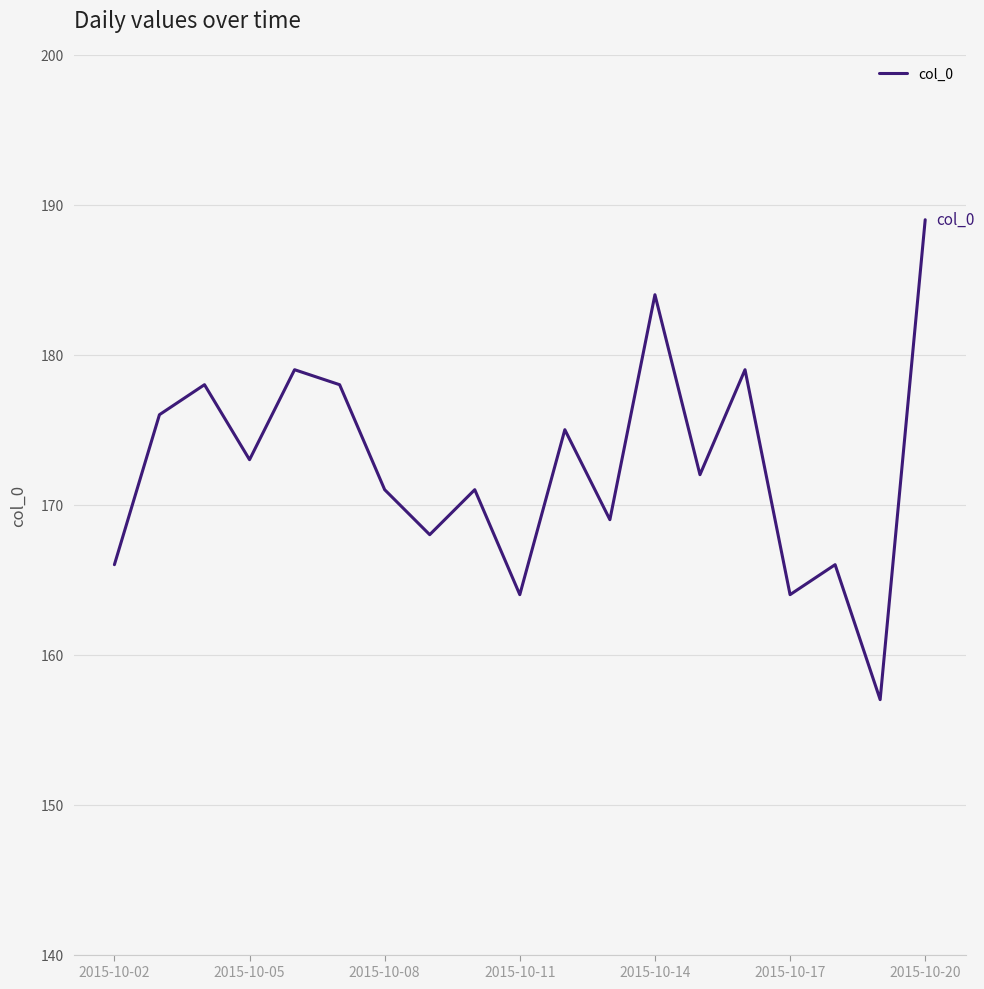

What is the maximum value shown in the chart?

189